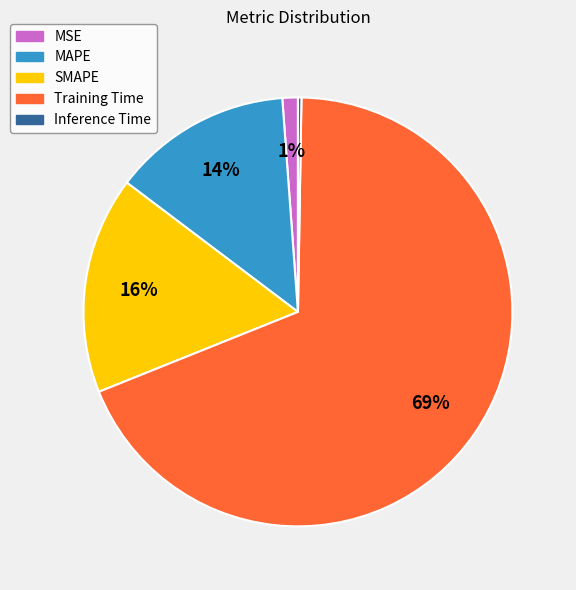

To the nearest percent, what percentage of the pie is Training Time?

69%